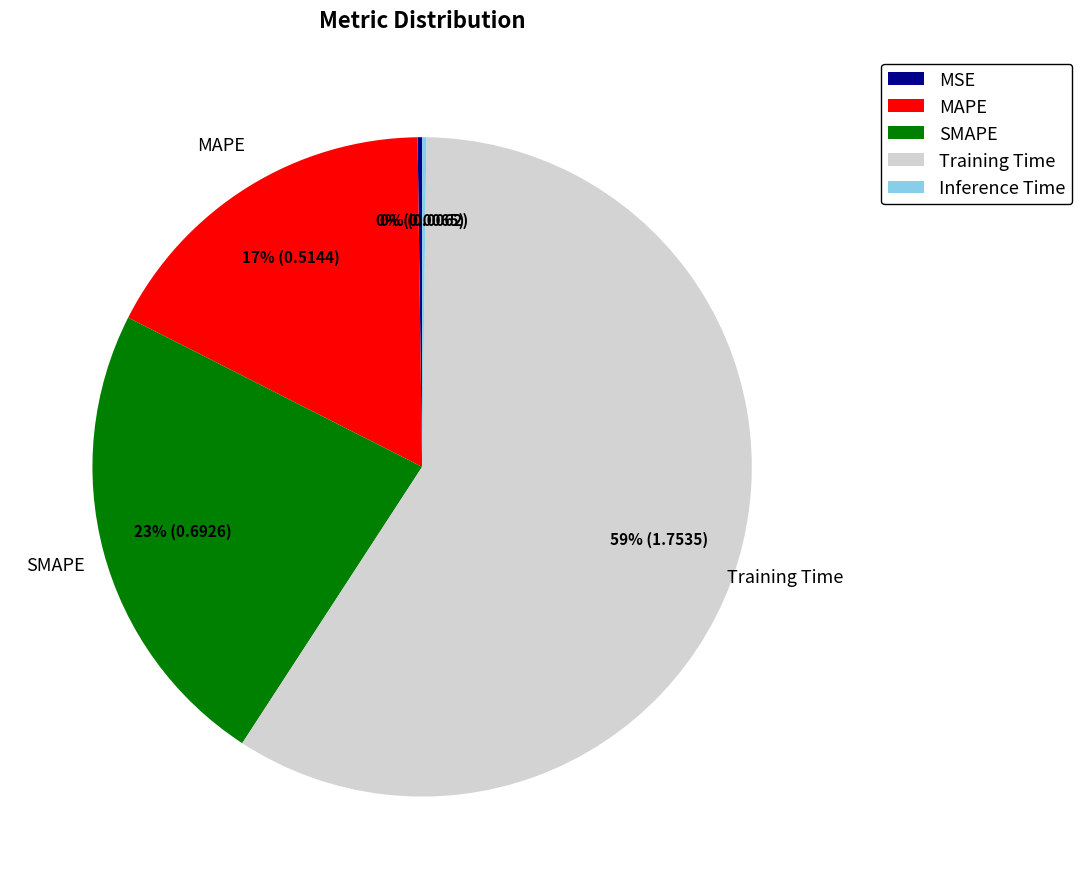

To the nearest percent, what is the average slice percentage?

20%